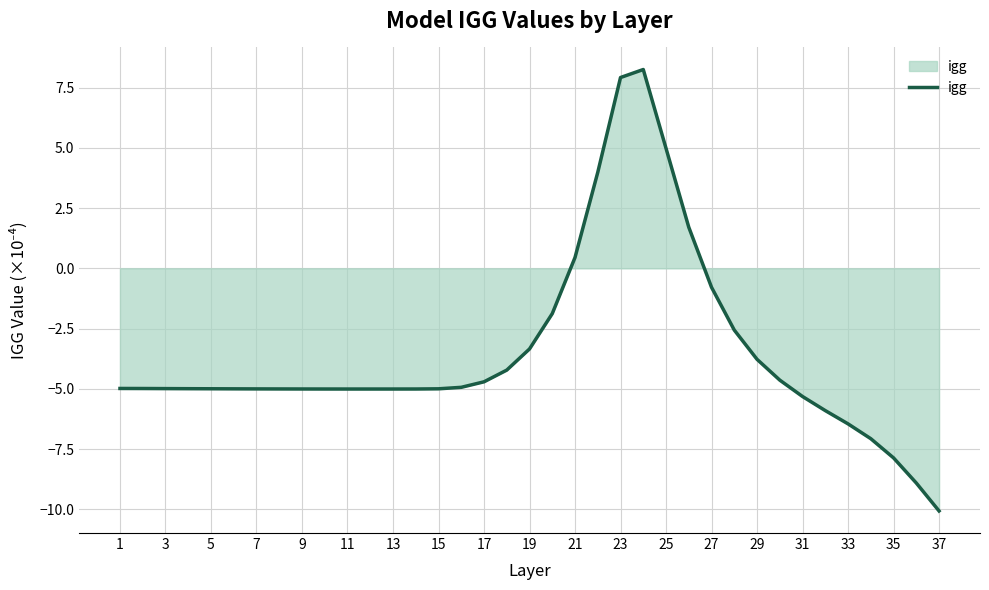

What is the greatest value displayed?

8.3